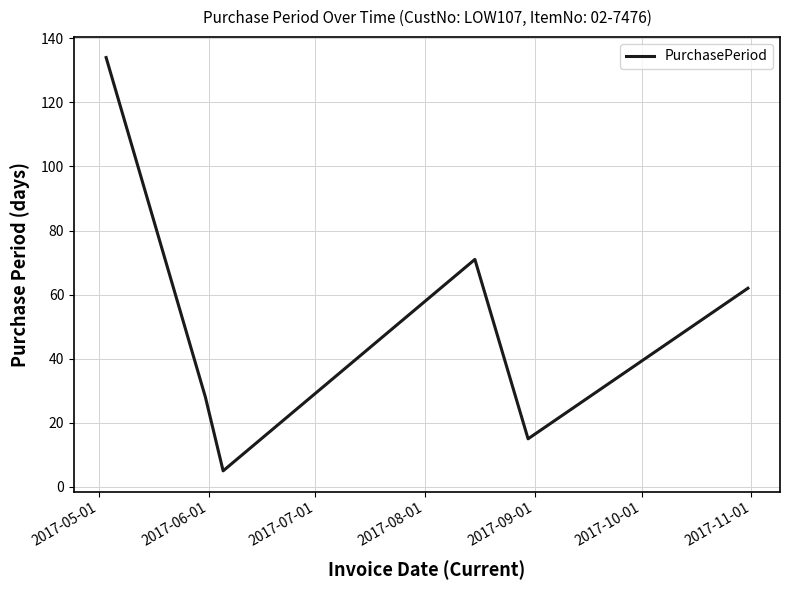

Is this an area chart (filled region under the line)?

No